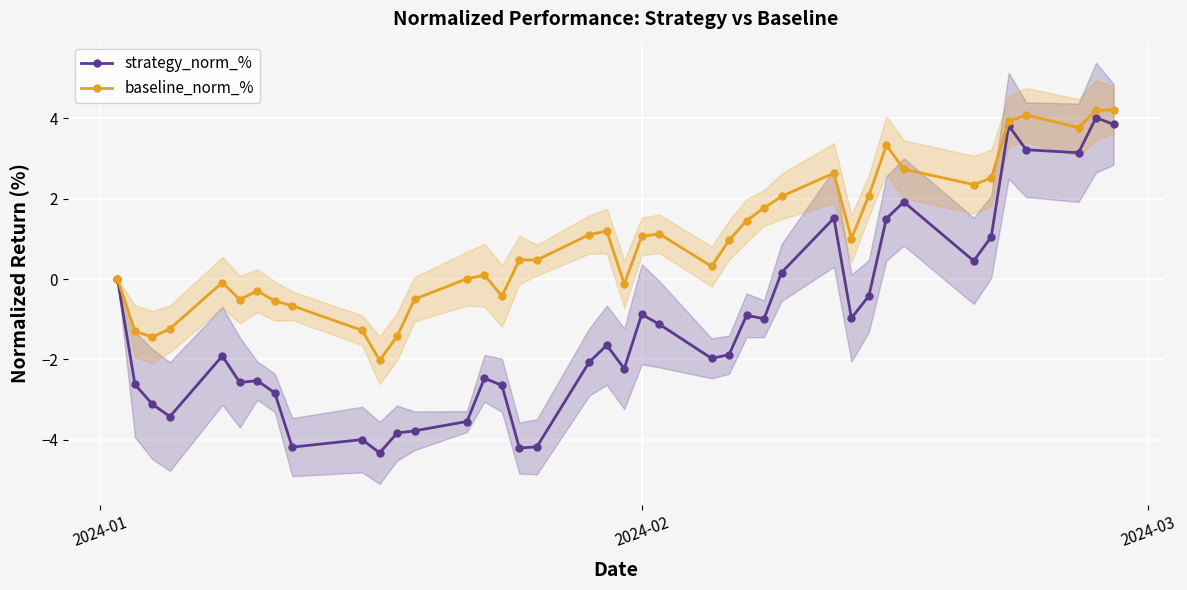

Count the number of categories in the chart.

40